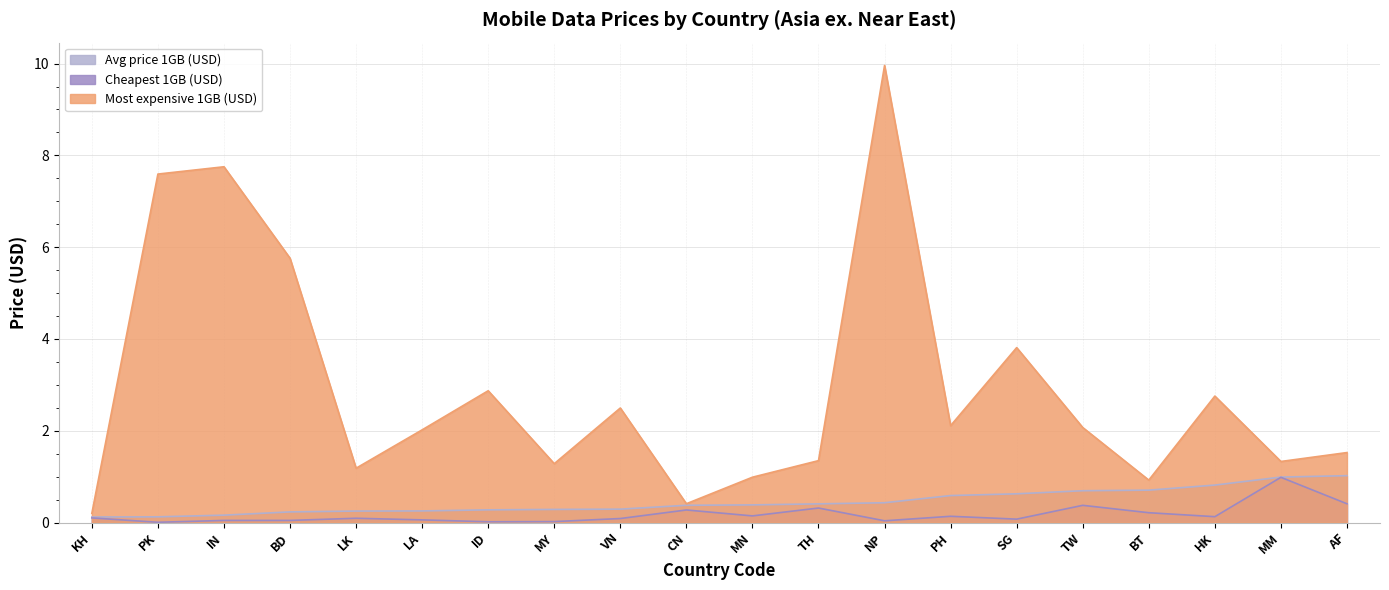

What is the sum of all Avg price 1GB (USD) values?

9.0